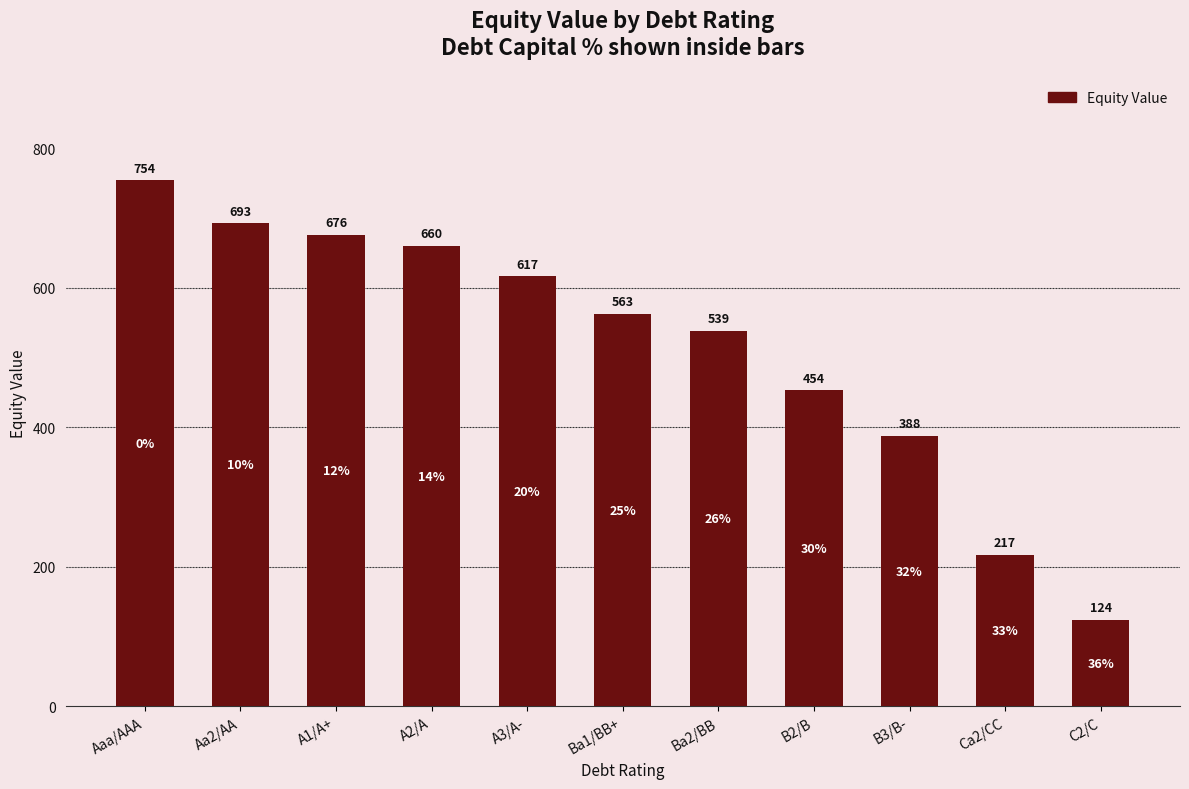

Which has a higher value, Ba1/BB+ or A1/A+?

A1/A+